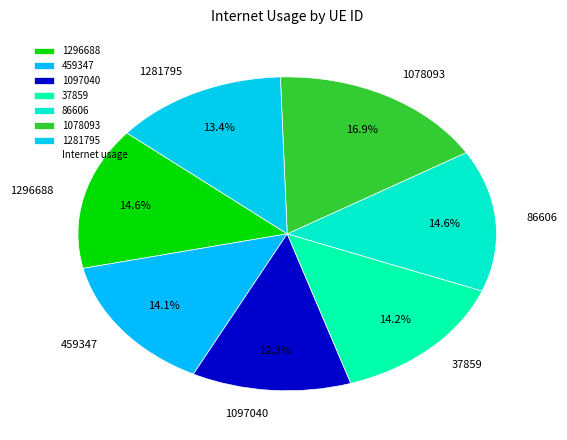

Count the number of slices in the pie.

7